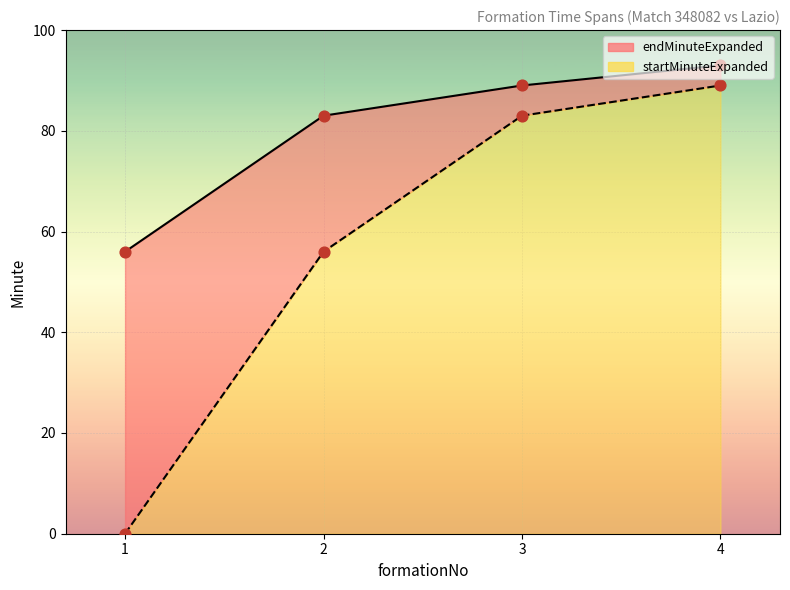

What are all the series names shown in the legend?

startMinuteExpanded, endMinuteExpanded